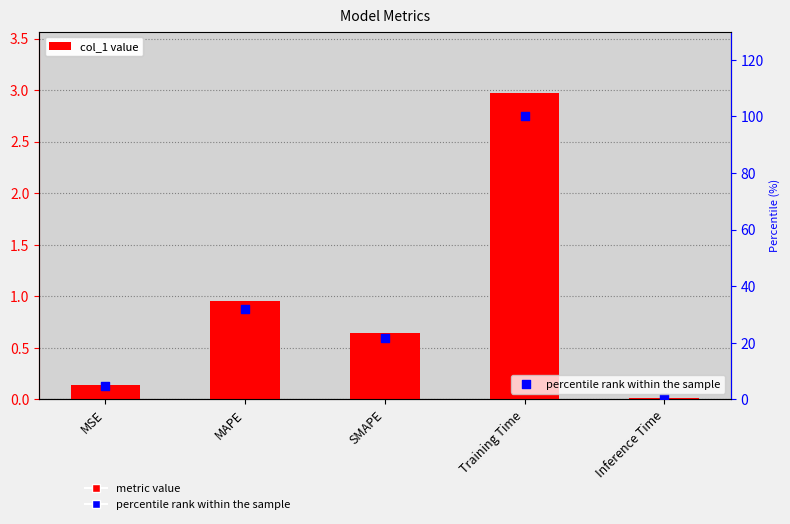

At how many categories does at least one series exceed 74?

1